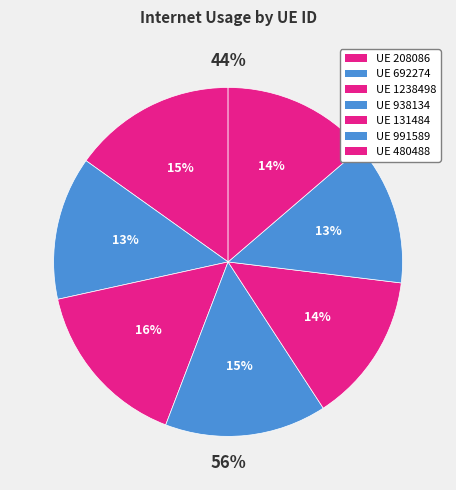

Does 991589 represent more than half of the total?

No